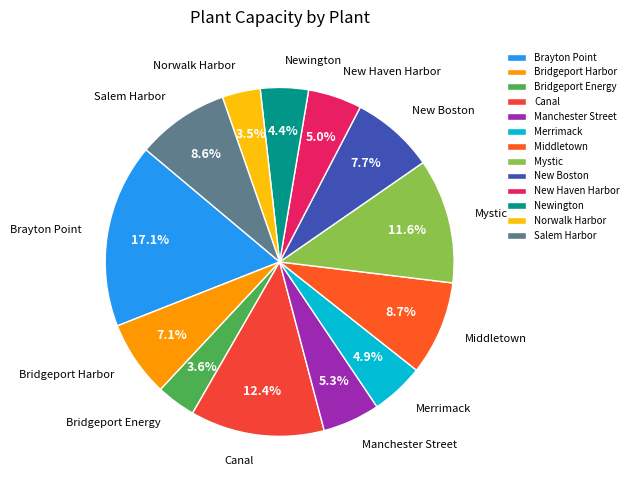

Do Norwalk Harbor and Merrimack together represent more than half of the pie?

No